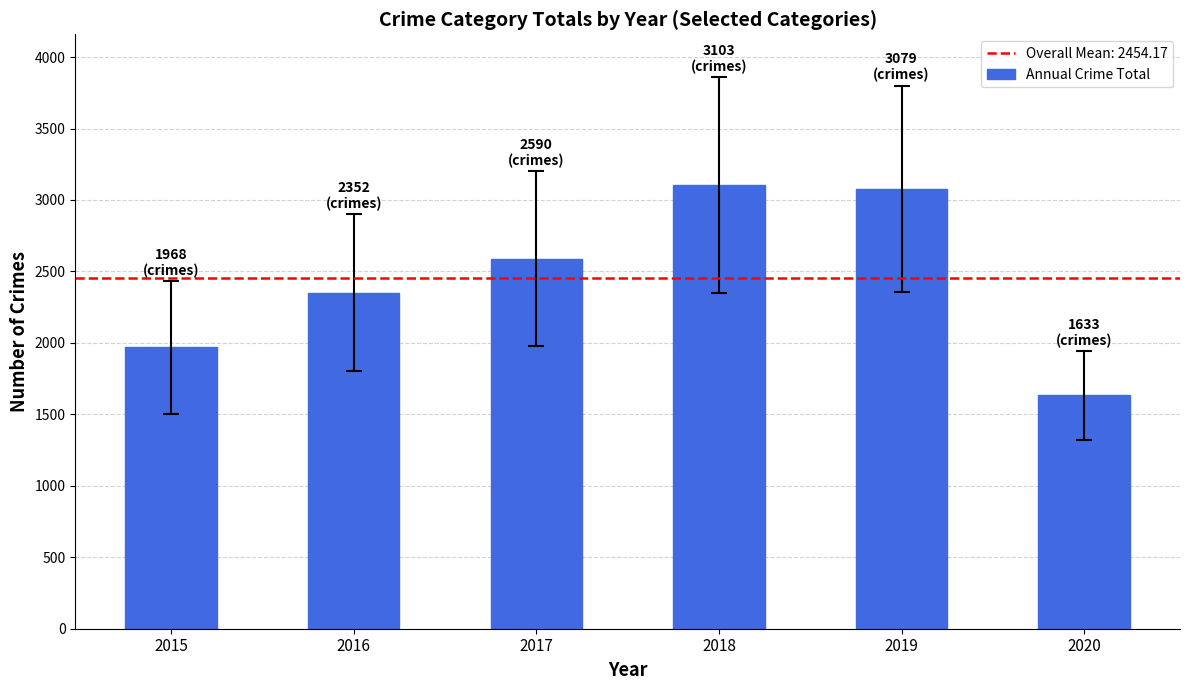

Are the bars grouped side by side (vs. stacked)?

No